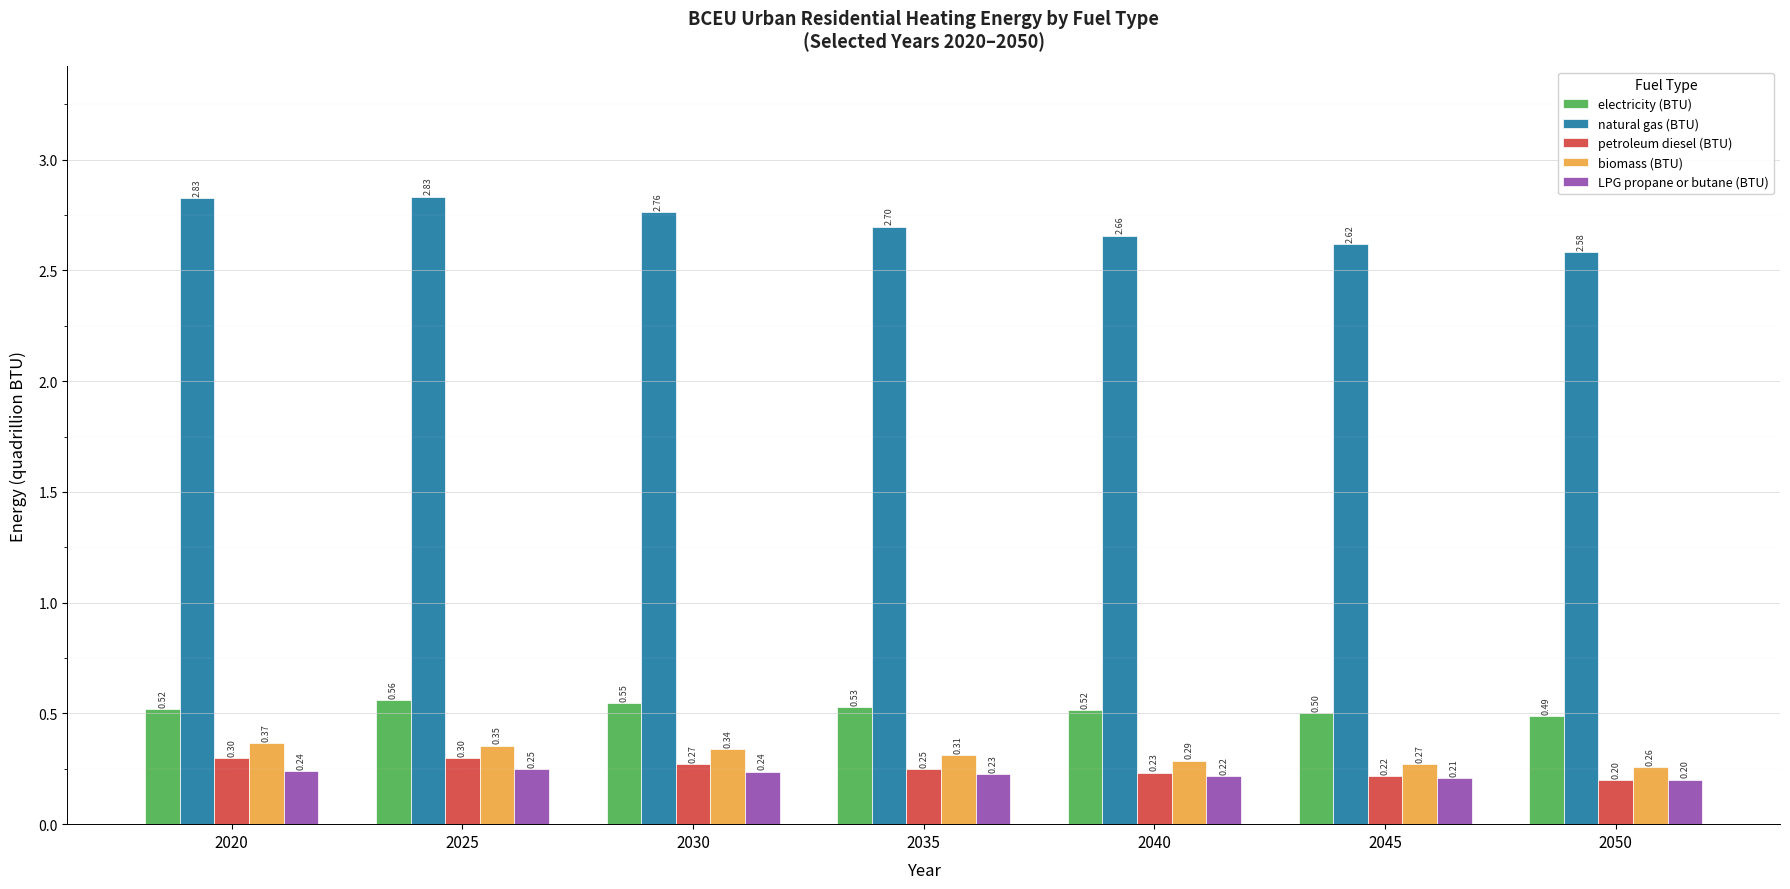

At 2030, list the series in order from largest to smallest.

natural gas (BTU), electricity (BTU), biomass (BTU), petroleum diesel (BTU), LPG propane or butane (BTU)